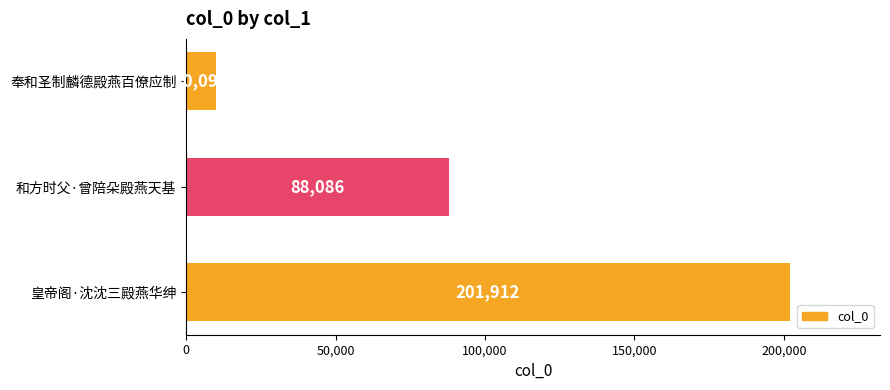

What is the difference between the maximum and second lowest values?

113826